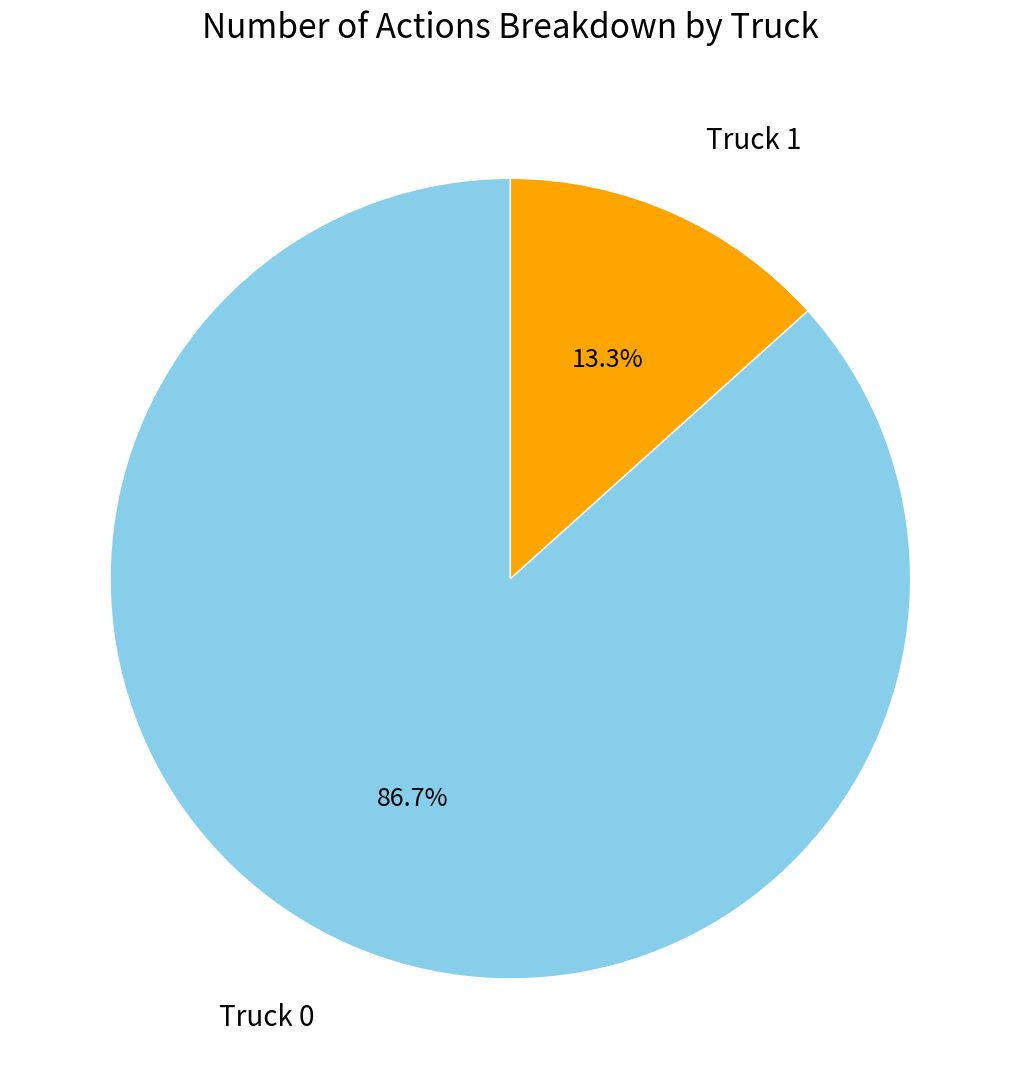

Does Truck 1 account for over 50% of the chart?

No